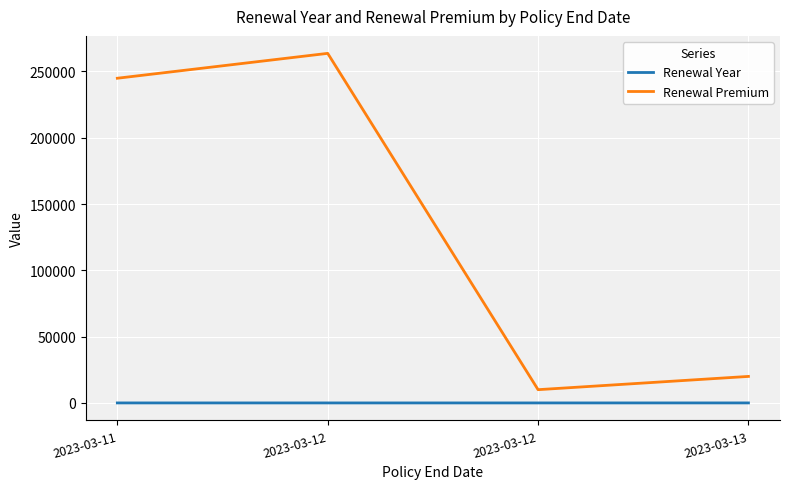

True or false: Renewal Year and Renewal Premium cross at least once.

False